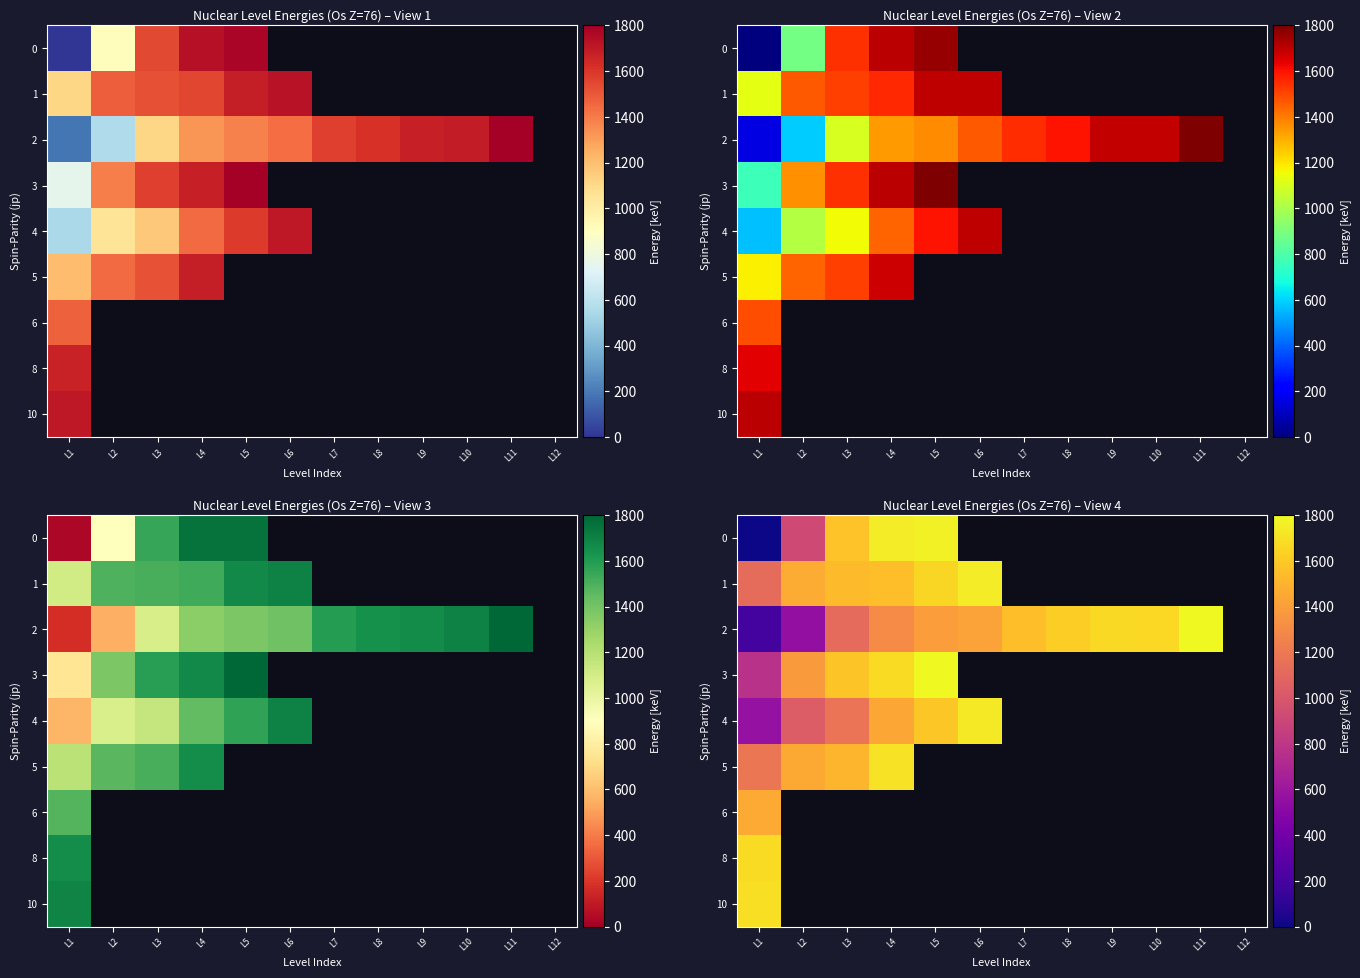

Count the number of categories in the chart.

12